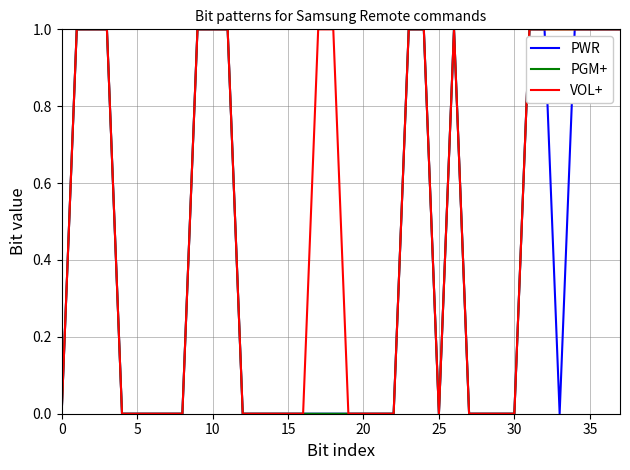

Which series has the largest total across all categories?

VOL+